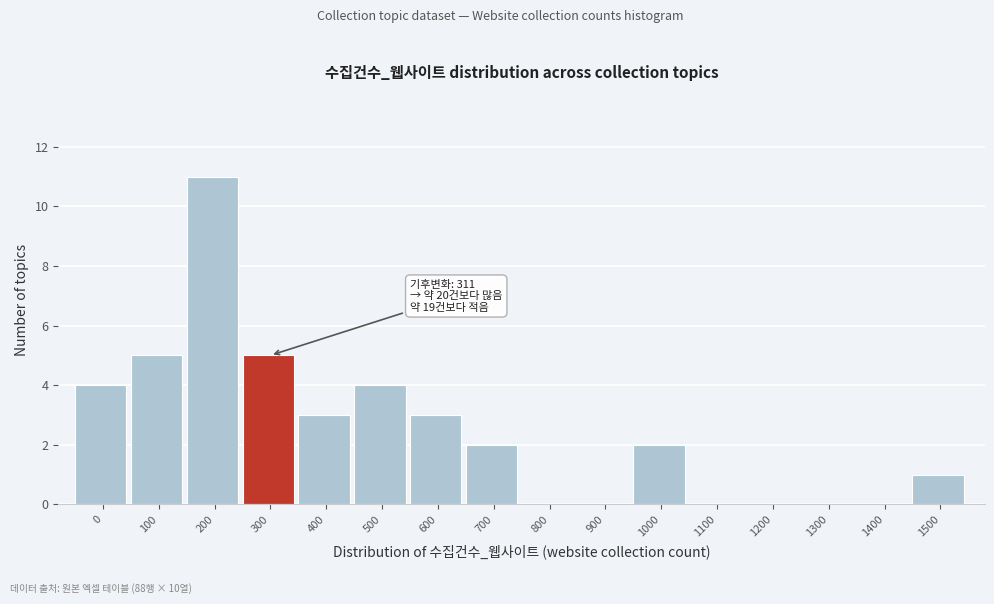

Reading right to left, transcribe all the data shown in this chart.

1500=1	1400=0	1300=0	1200=0	1100=0	1000=2	900=0	800=0	700=2	600=3	500=4	400=3	300=5	200=11	100=5	0=4